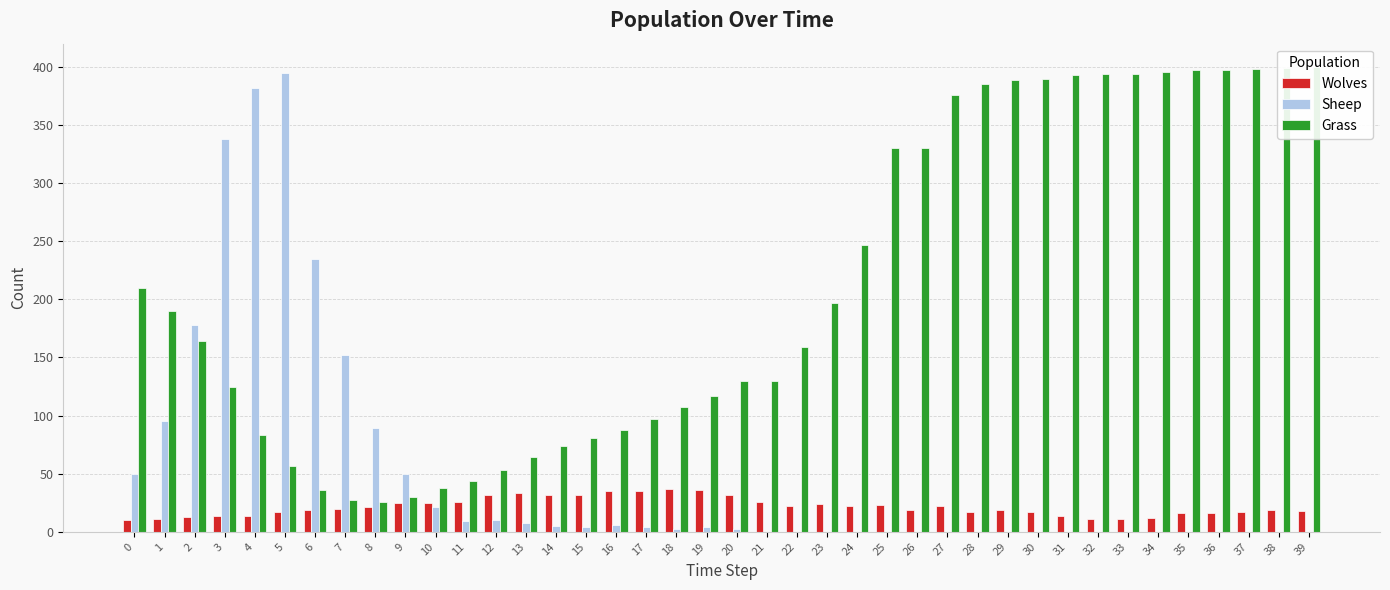

Which category has the highest value in the Wolves series?

18